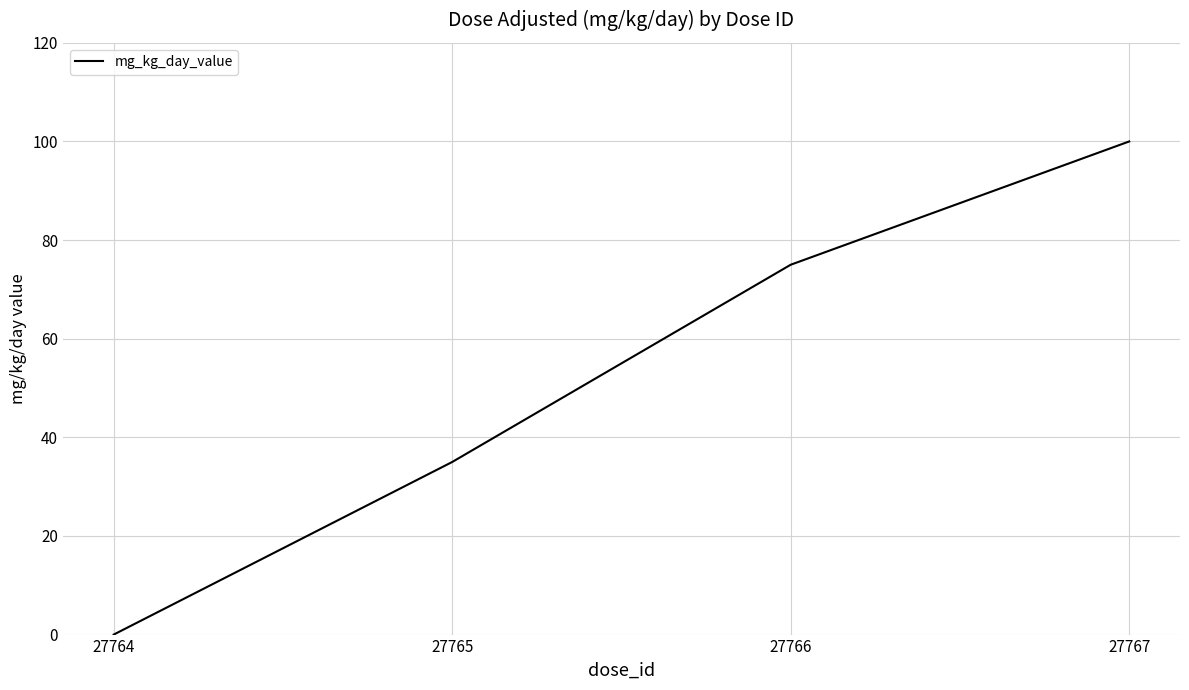

Which category has the lowest value across all series?

27764